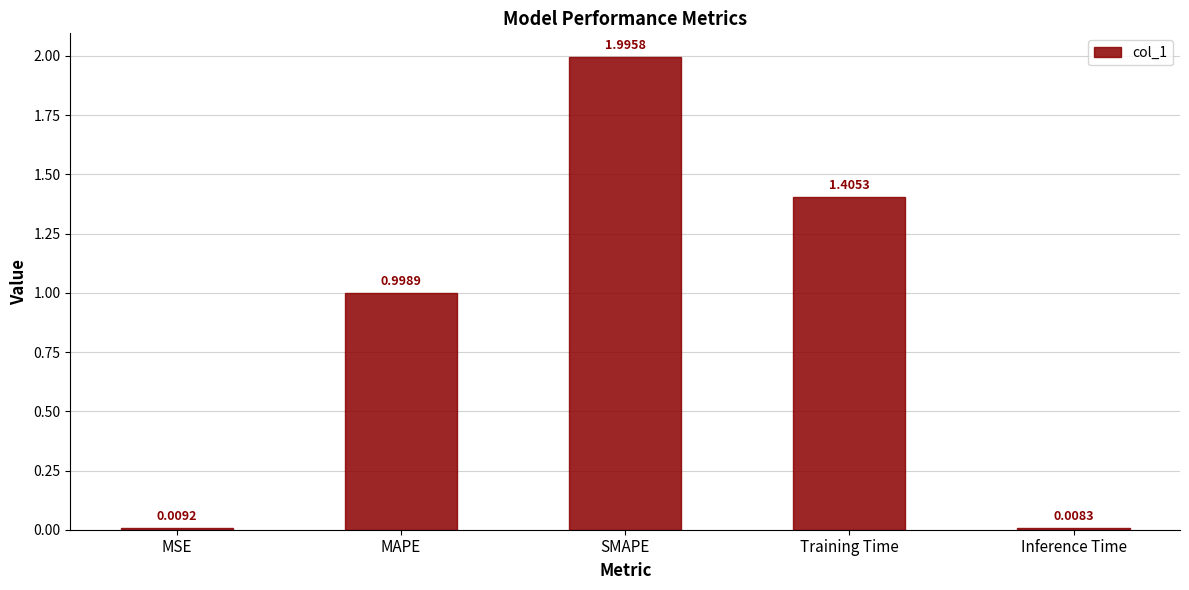

What is the label of the 2nd bar from the right?

Training Time